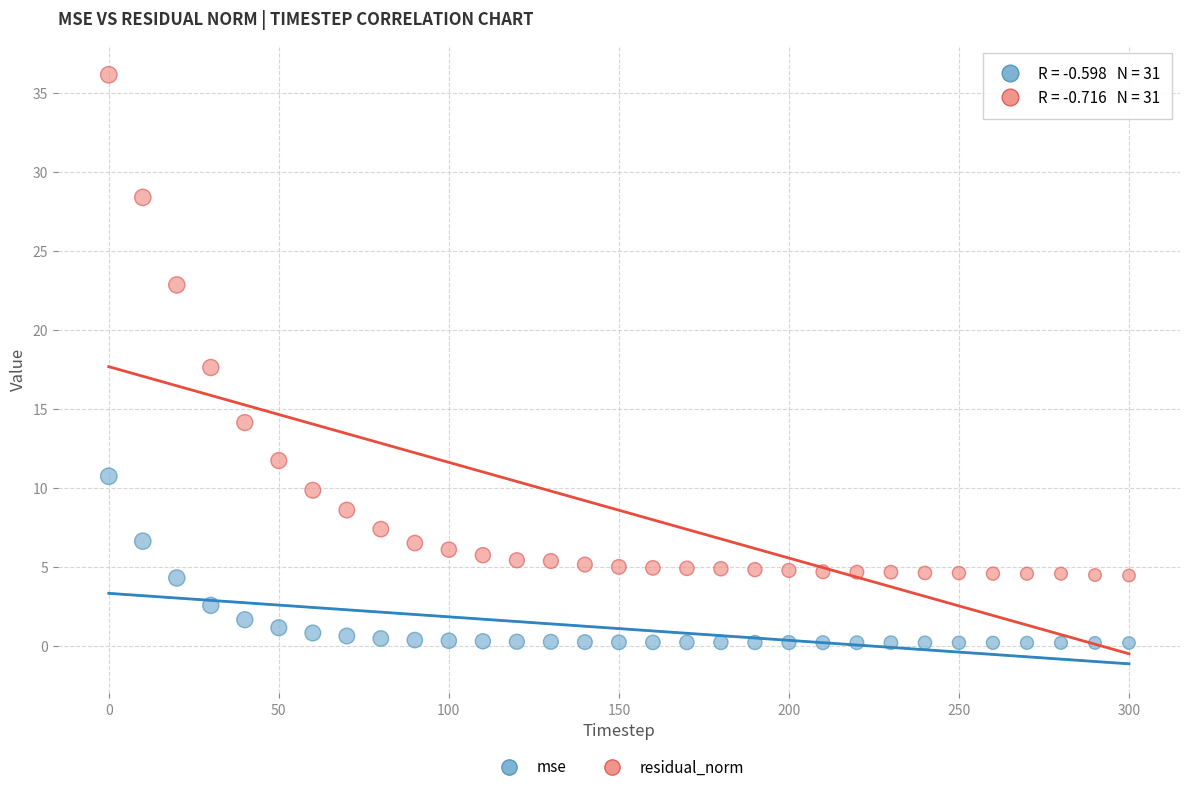

Across all data points, what is the range of Y values (max minus min)?

36.0